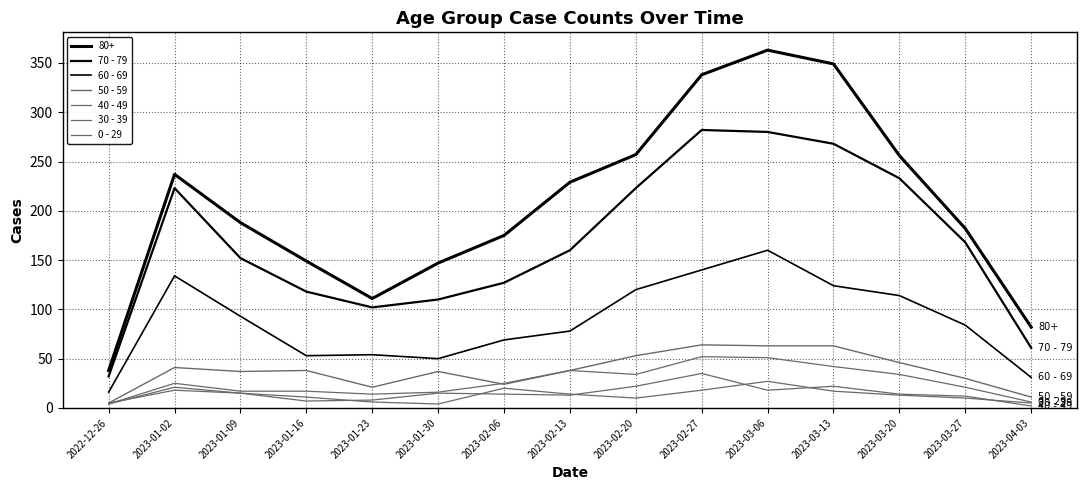

What is the value of the 40 - 49 point at the 6th from the left?

15